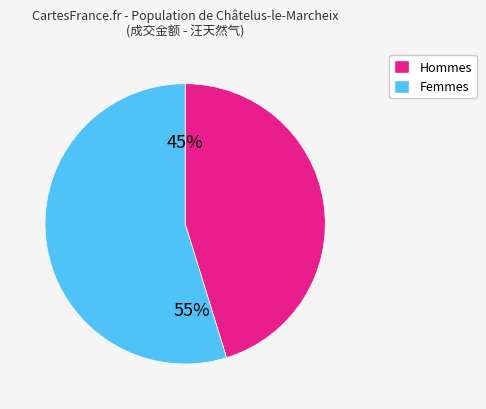

To the nearest percent, what is the average slice percentage?

50%